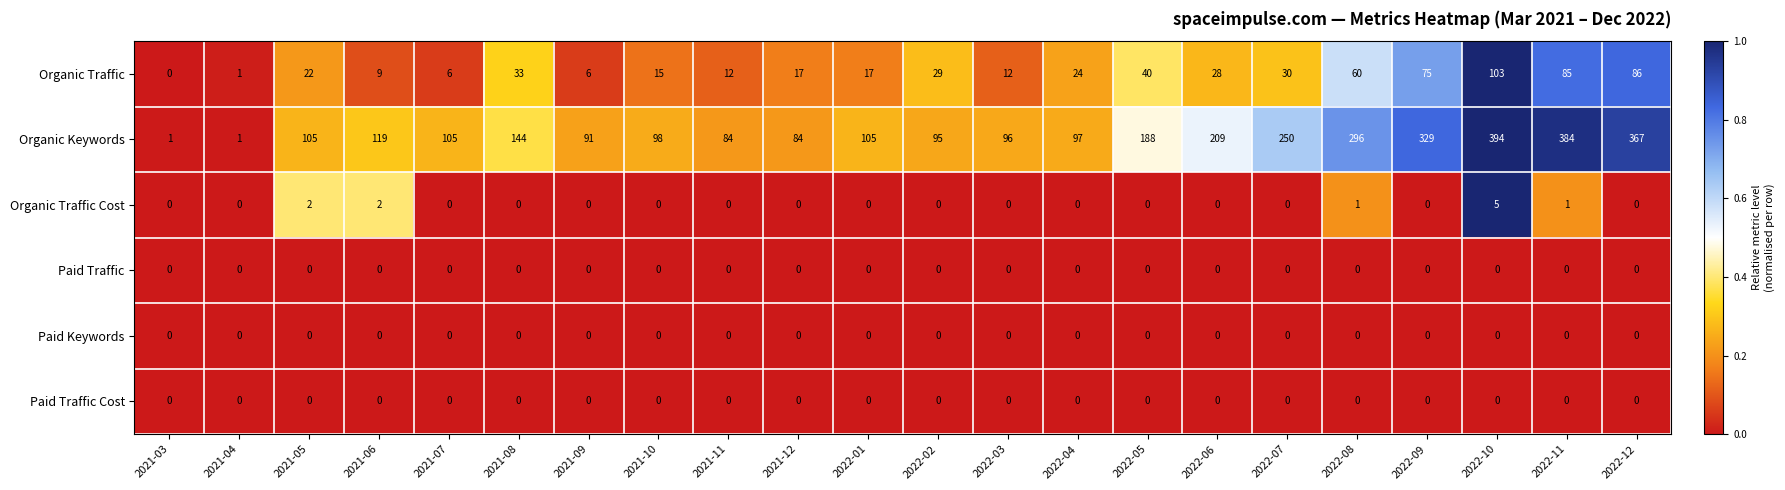

How many values in Organic Traffic are above zero?

21